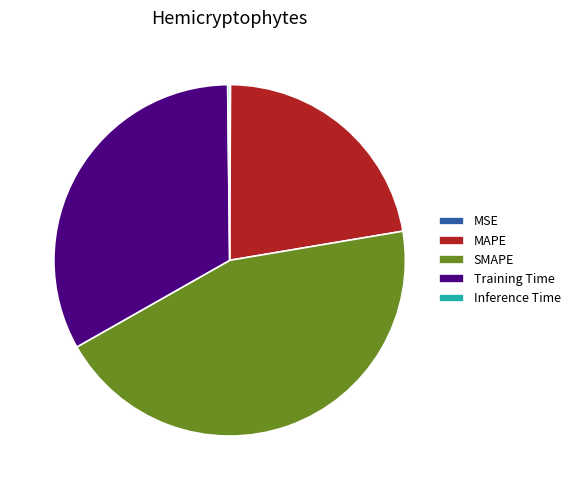

Does MAPE account for over 50% of the chart?

No